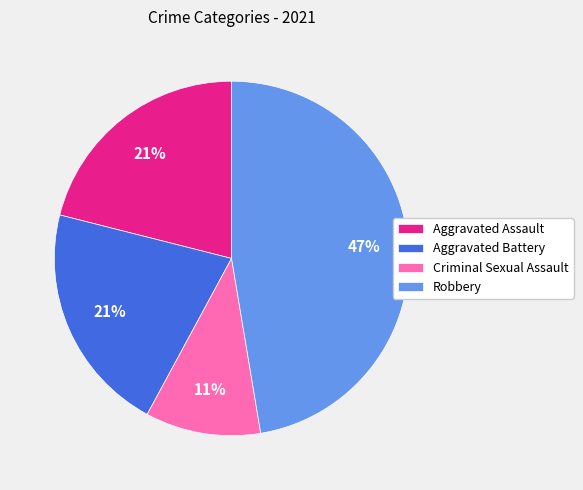

How many slices are in this pie chart?

4